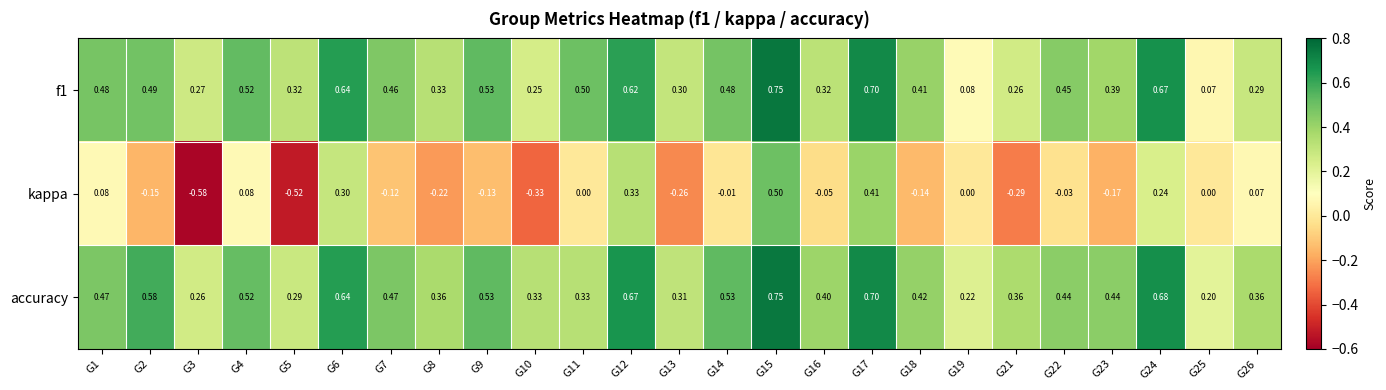

Which series has the widest spread of values?

kappa